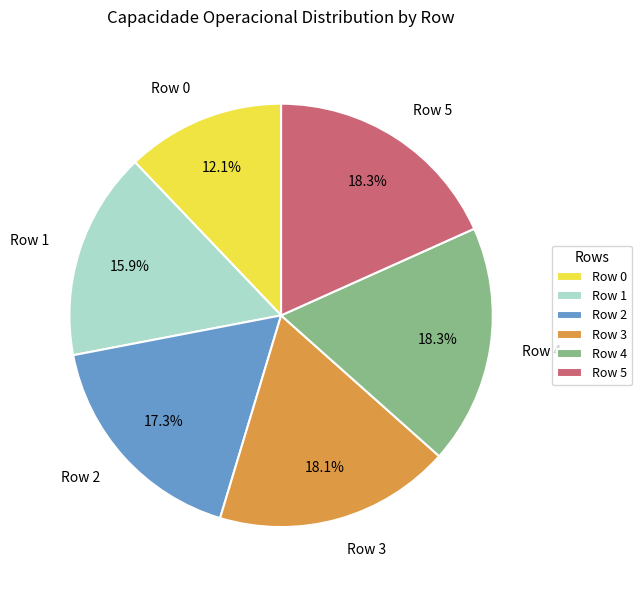

Combined, what portion of the pie is Row 0 and Row 1?

28.0%